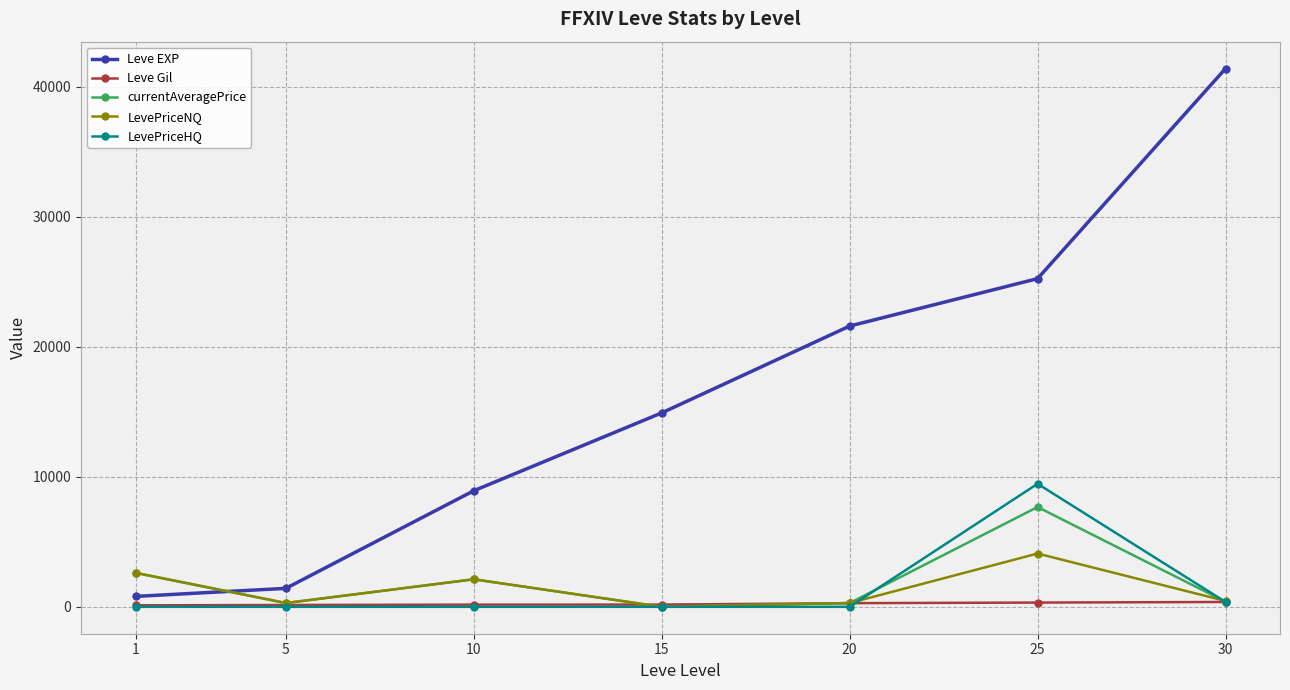

How many lines are shown in the chart?

5